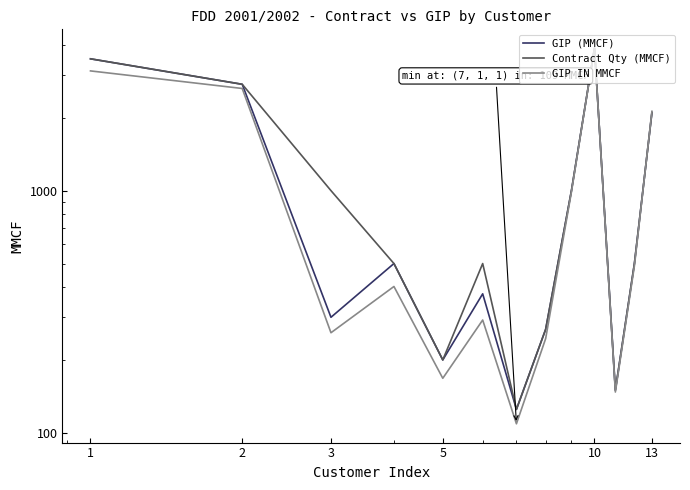

What value does the Contract Qty (MMCF) series have at 10?

3874.8